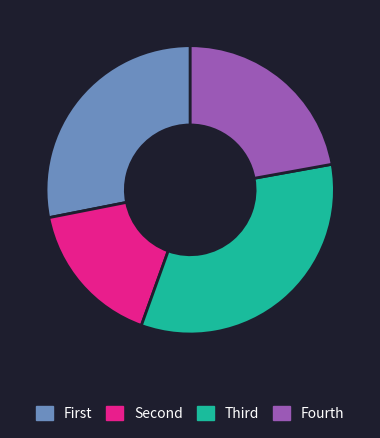

Rank the categories by value from lowest to highest.

Second, Fourth, First, Third